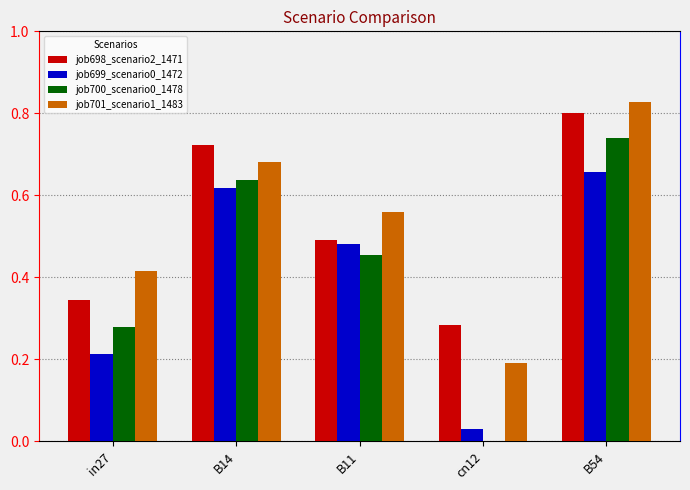

What is the total value across all series at B11?

2.0